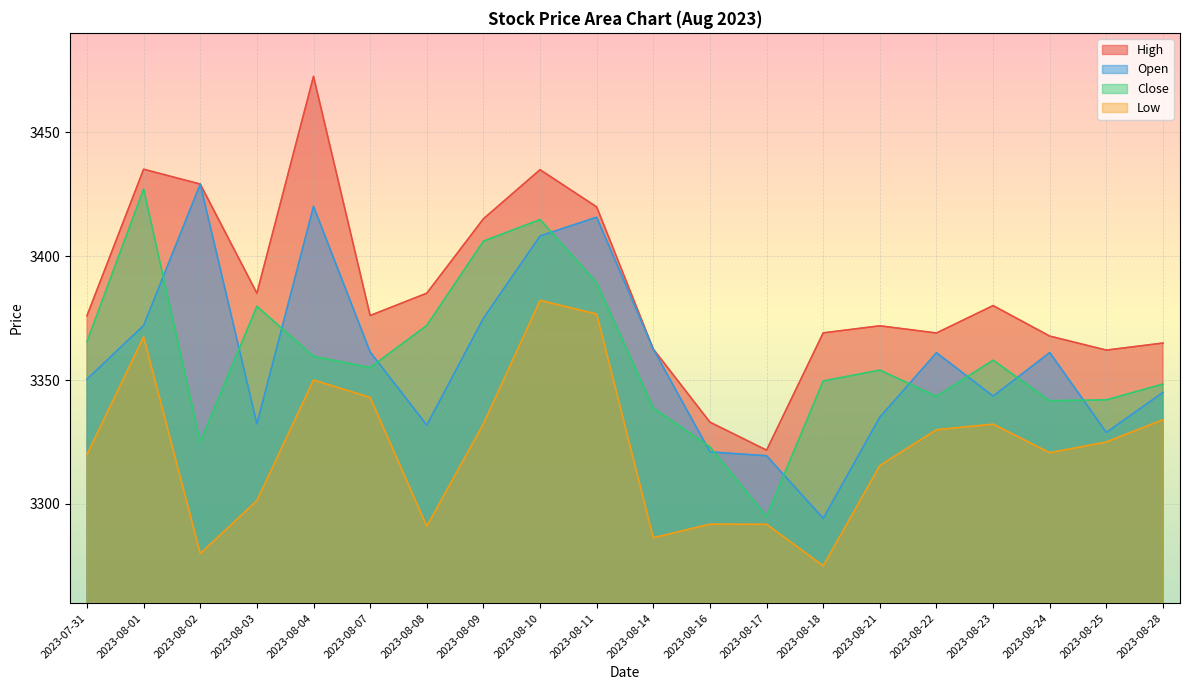

In Close, how many points are lower than both neighbors (excluding endpoints)?

5